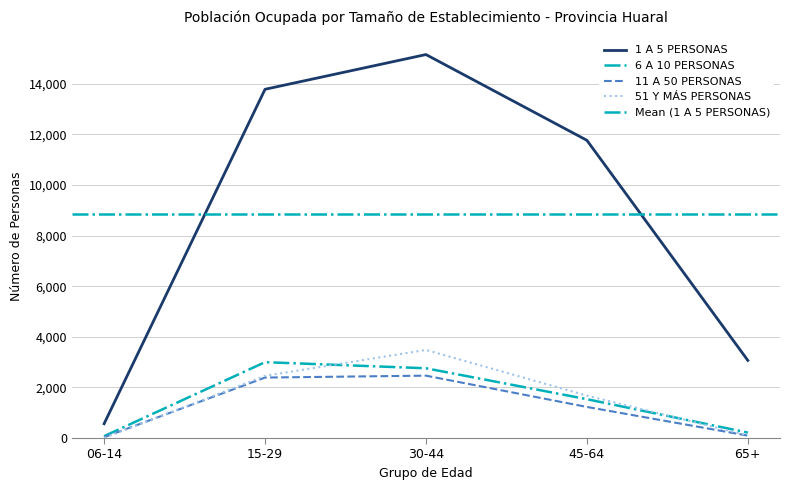

Between 65+ and 06-14, which is larger?

65+